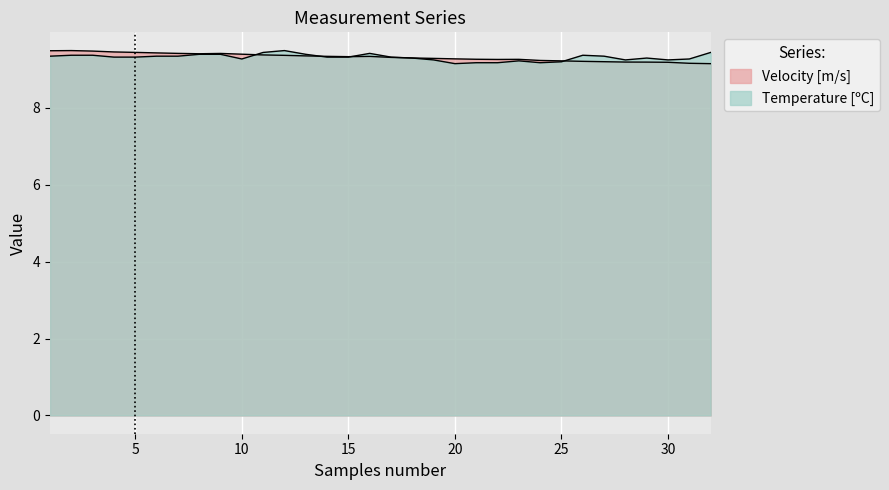

Count the Temperature [C] values in the range 9 to 10.

32